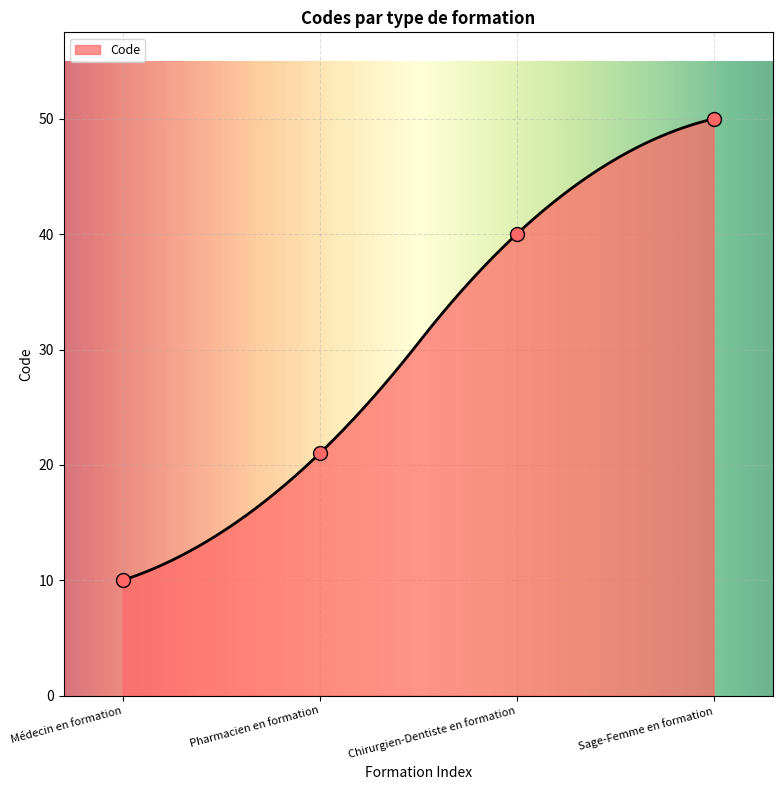

Which has a higher value, Pharmacien en formation or Sage-Femme en formation?

Sage-Femme en formation